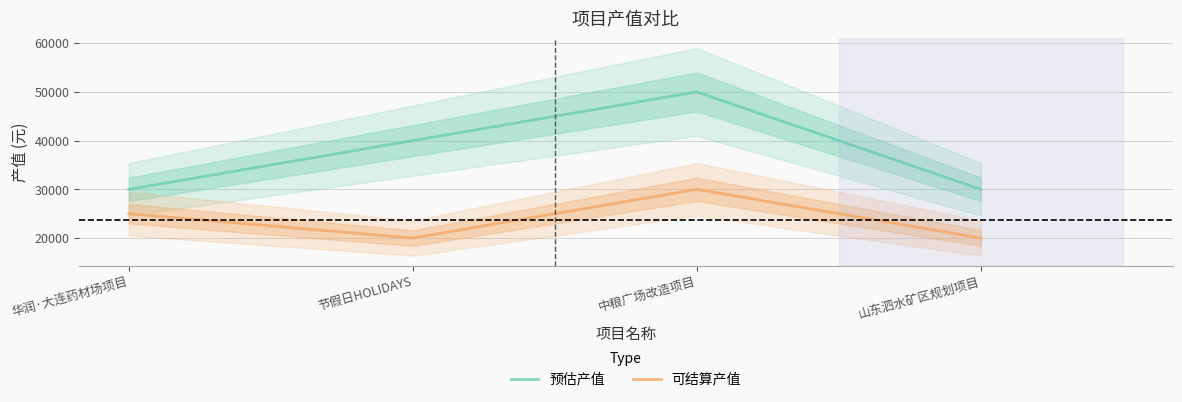

In 预估产值, how many points are higher than both neighbors (excluding endpoints)?

1